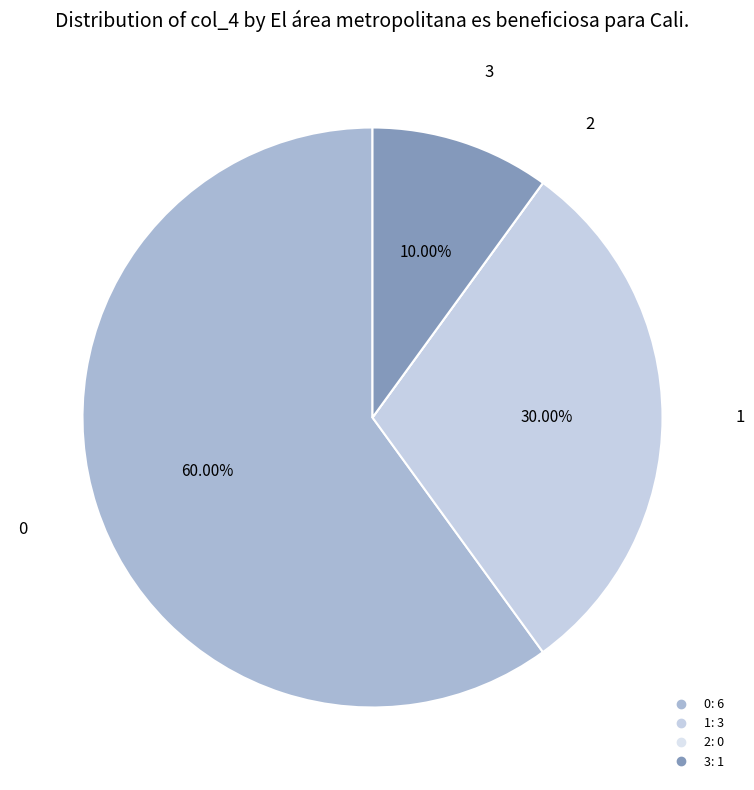

Is there a majority slice in this chart?

Yes